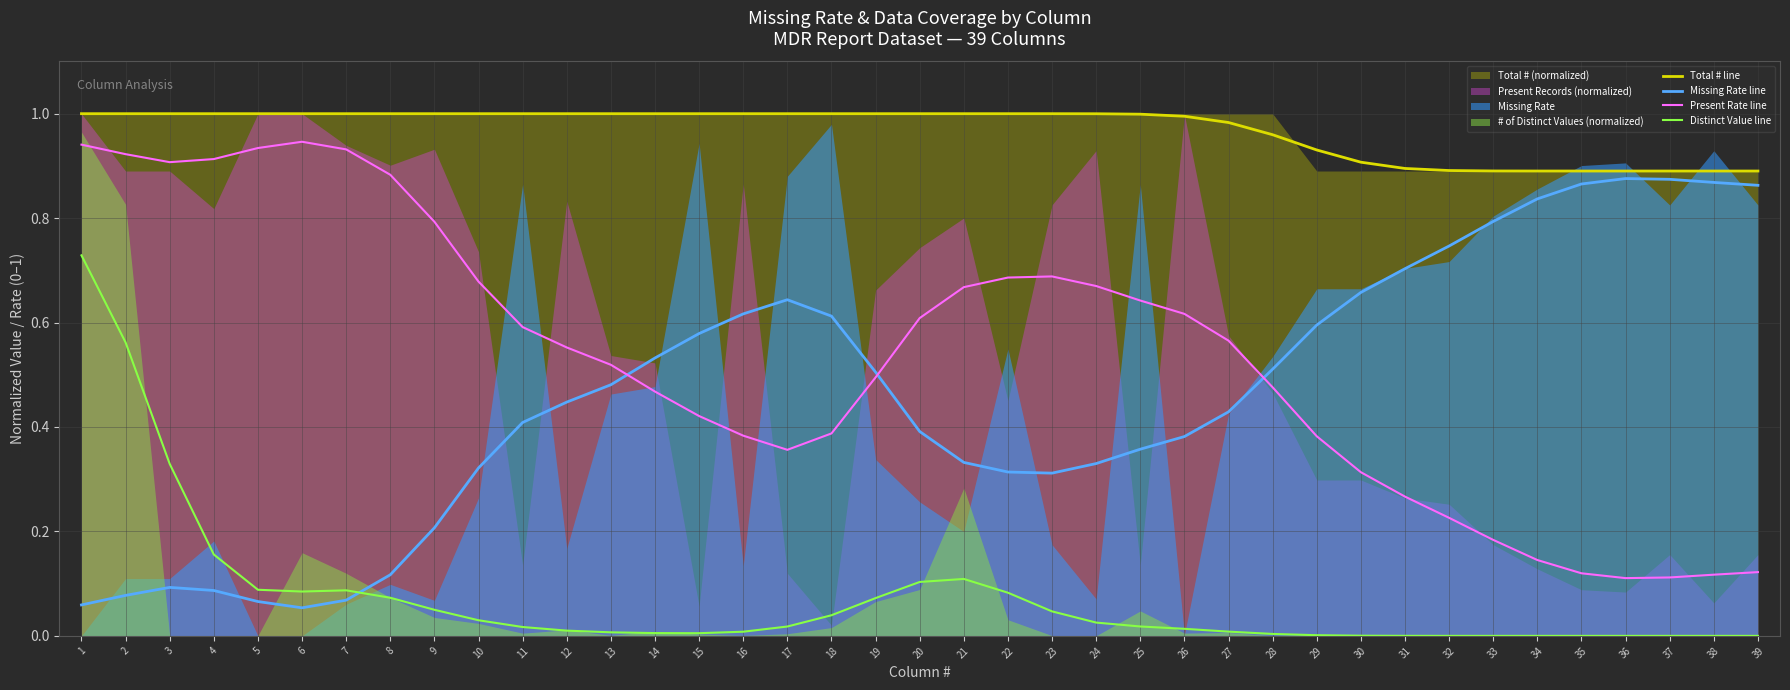

Reading left to right, what are all the values shown in this chart?

Total # line: 1=1.0	2=1.0	3=1.0	4=1.0	5=1.0	6=1.0	7=1.0	8=1.0	9=1.0	10=1.0	11=1.0	12=1.0	13=1.0	14=1.0	15=1.0	16=1.0	17=1.0	18=1.0	19=1.0	20=1.0	21=1.0	22=1.0	23=1.0	24=1.0	25=1.0	26=1.0	27=1.0	28=1.0	29=0.9	30=0.9	31=0.9	32=0.9	33=0.9	34=0.9	35=0.9	36=0.9	37=0.9	38=0.9	39=0.9
Missing Rate line: 1=0.1	2=0.1	3=0.1	4=0.1	5=0.1	6=0.1	7=0.1	8=0.1	9=0.2	10=0.3	11=0.4	12=0.4	13=0.5	14=0.5	15=0.6	16=0.6	17=0.6	18=0.6	19=0.5	20=0.4	21=0.3	22=0.3	23=0.3	24=0.3	25=0.4	26=0.4	27=0.4	28=0.5	29=0.6	30=0.7	31=0.7	32=0.7	33=0.8	34=0.8	35=0.9	36=0.9	37=0.9	38=0.9	39=0.9
Present Rate line: 1=0.9	2=0.9	3=0.9	4=0.9	5=0.9	6=0.9	7=0.9	8=0.9	9=0.8	10=0.7	11=0.6	12=0.6	13=0.5	14=0.5	15=0.4	16=0.4	17=0.4	18=0.4	19=0.5	20=0.6	21=0.7	22=0.7	23=0.7	24=0.7	25=0.6	26=0.6	27=0.6	28=0.5	29=0.4	30=0.3	31=0.3	32=0.2	33=0.2	34=0.1	35=0.1	36=0.1	37=0.1	38=0.1	39=0.1
Distinct Value line: 1=0.7	2=0.6	3=0.3	4=0.2	5=0.1	6=0.1	7=0.1	8=0.1	9=0.0	10=0.0	11=0.0	12=0.0	13=0.0	14=0.0	15=0.0	16=0.0	17=0.0	18=0.0	19=0.1	20=0.1	21=0.1	22=0.1	23=0.0	24=0.0	25=0.0	26=0.0	27=0.0	28=0.0	29=0.0	30=0.0	31=0.0	32=0.0	33=0.0	34=0.0	35=0.0	36=0.0	37=0.0	38=0.0	39=0.0